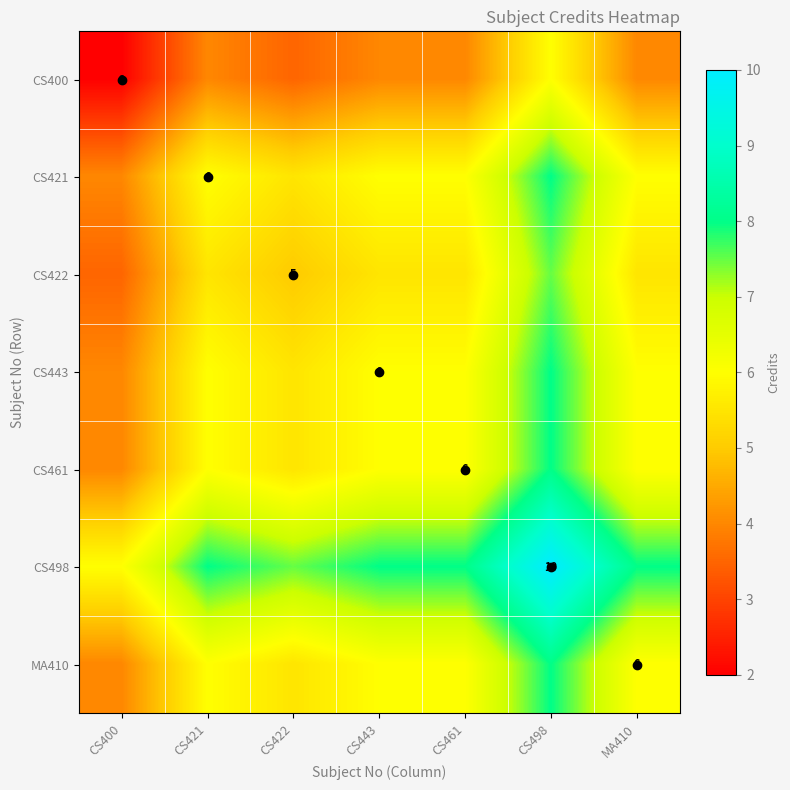

At which category is the sum across all series the highest?

CS498